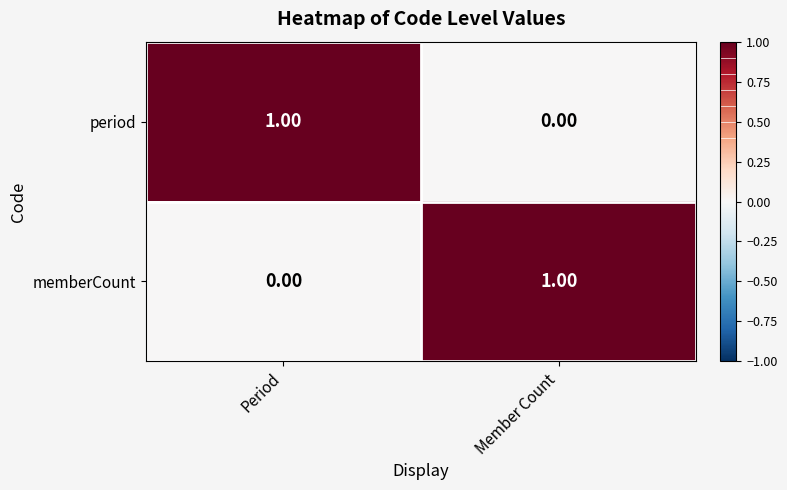

List the labels in order of memberCount value, largest first.

Member Count, Period